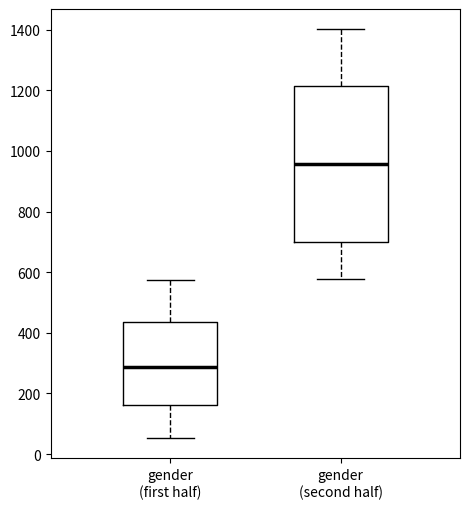

Which box is the tallest, from its lower edge to its upper edge?

gender (second half)